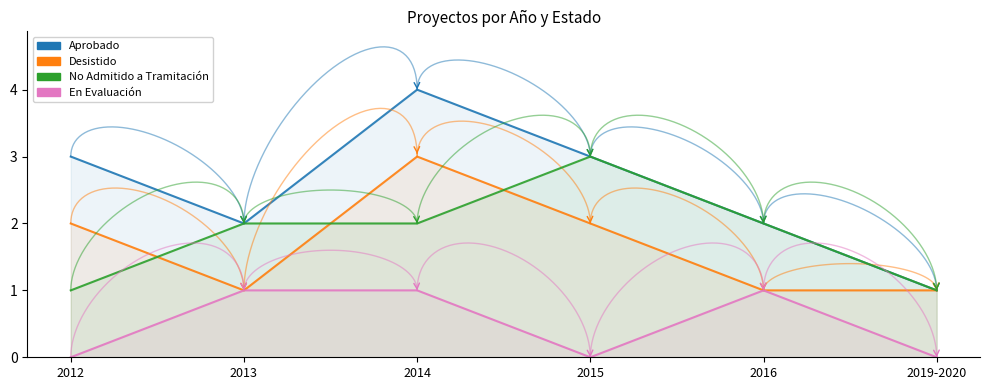

Which series changed the most between 2012 and 2013?

Aprobado